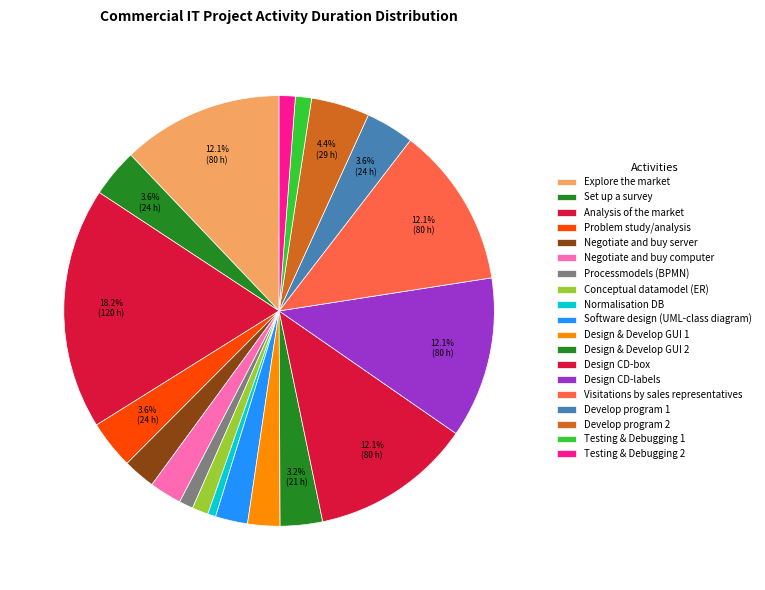

Count the number of slices in the pie.

19